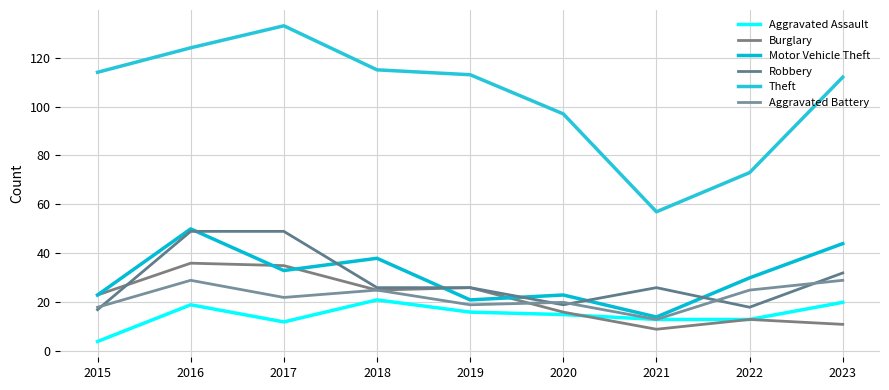

True or false: Theft and Robbery cross at least once.

False